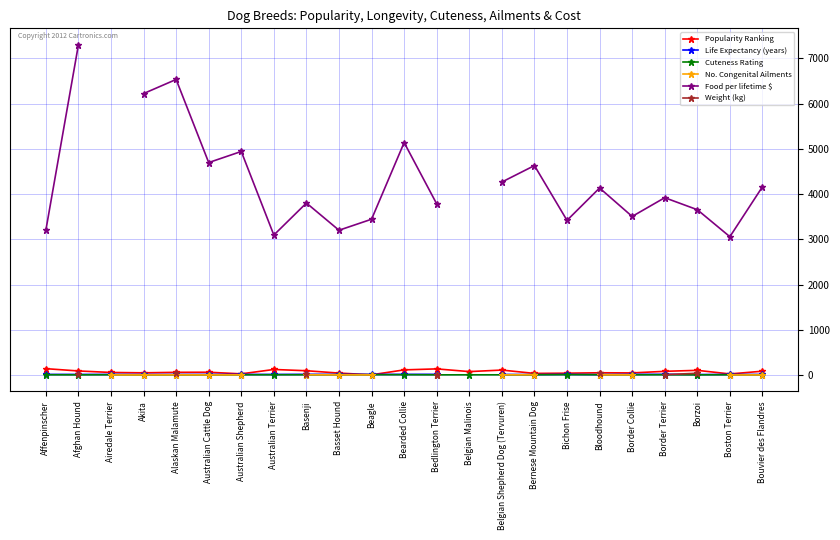

What is the difference between the highest and lowest values at Bichon Frise?

3413.1